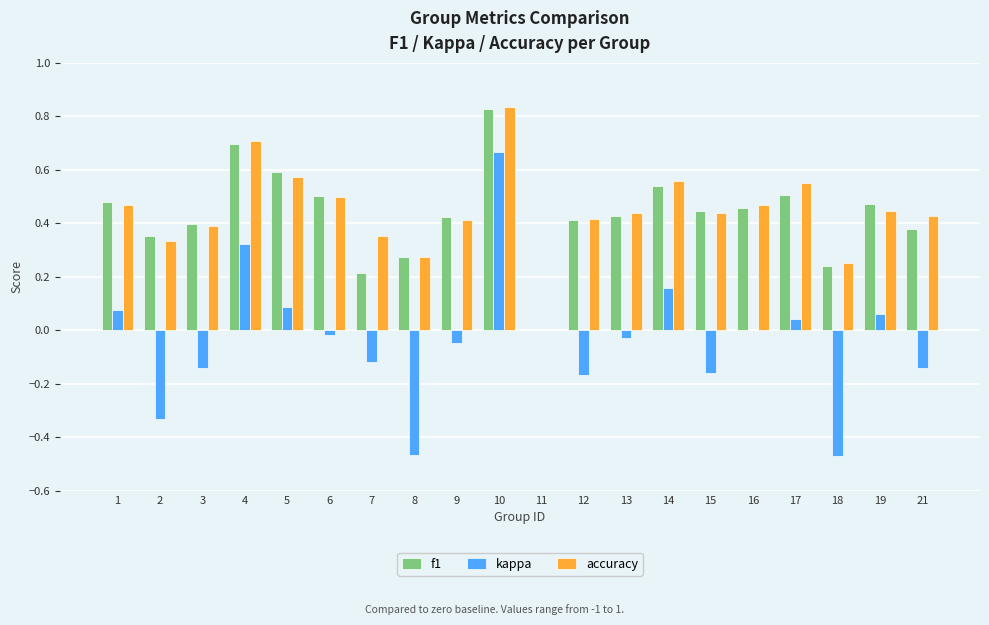

True or false: f1 has a value of 0.4 at 8.

False